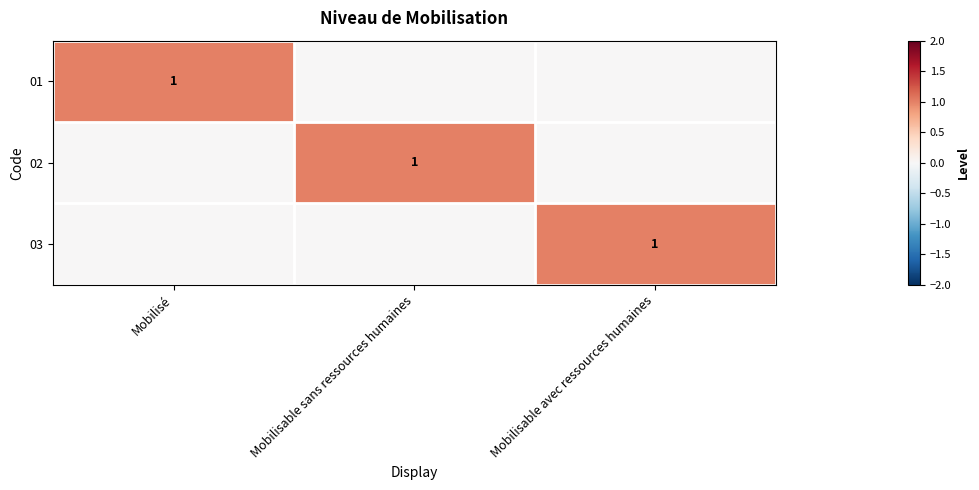

The 02 series shows 0 at Mobilisable sans ressources humaines. True or false?

False